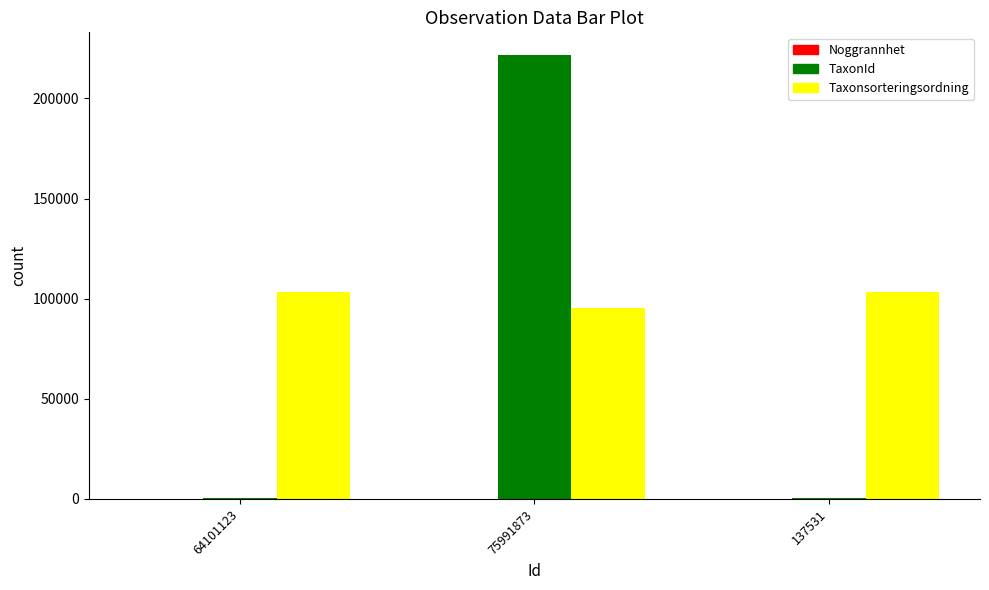

Which series has the largest total across all categories?

Taxonsorteringsordning